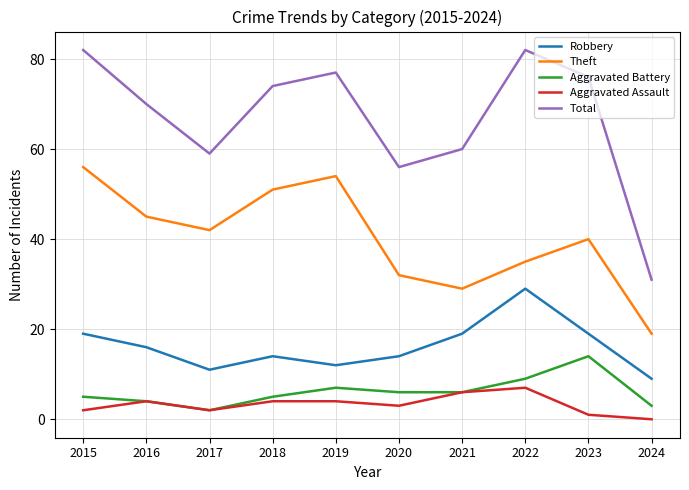

What is the average value of the Aggravated Battery series?

6